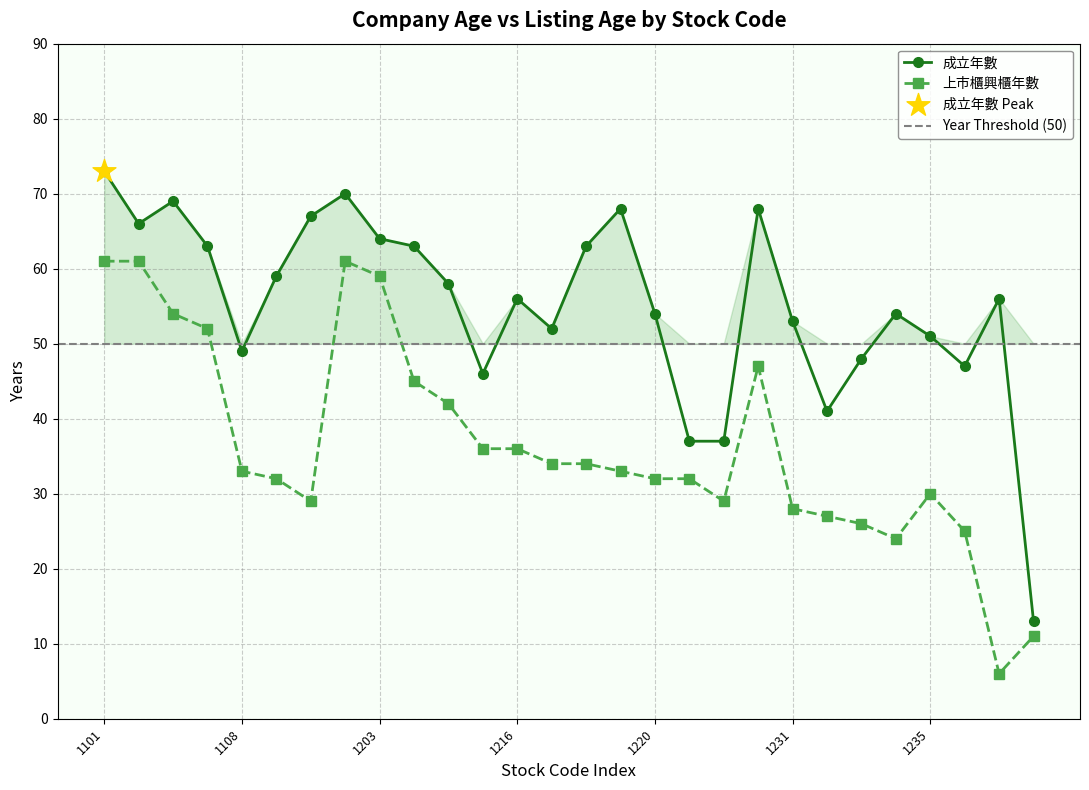

Which series has the largest total across all categories?

成立年數